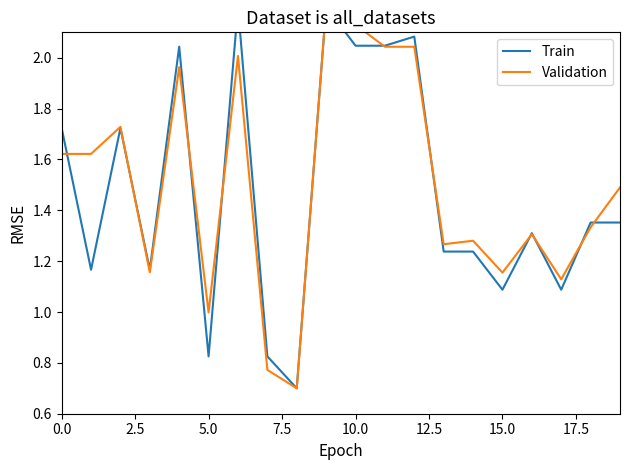

What is the maximum value for Train?

2.2